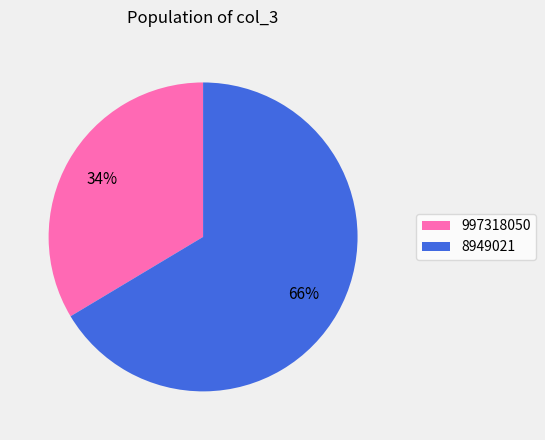

How many slices are in this pie chart?

2